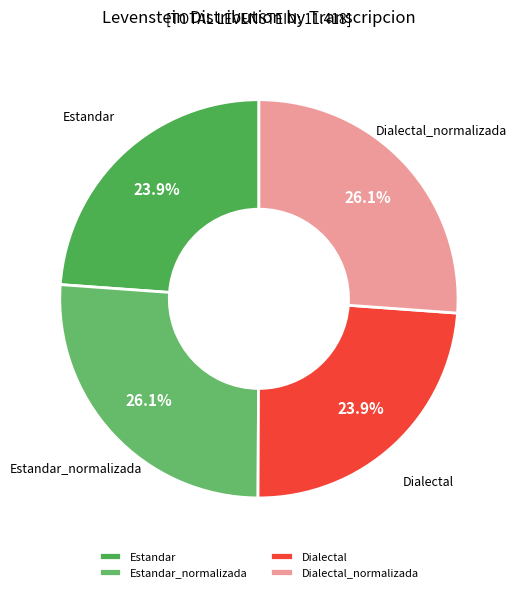

How many segments does this pie chart have?

4